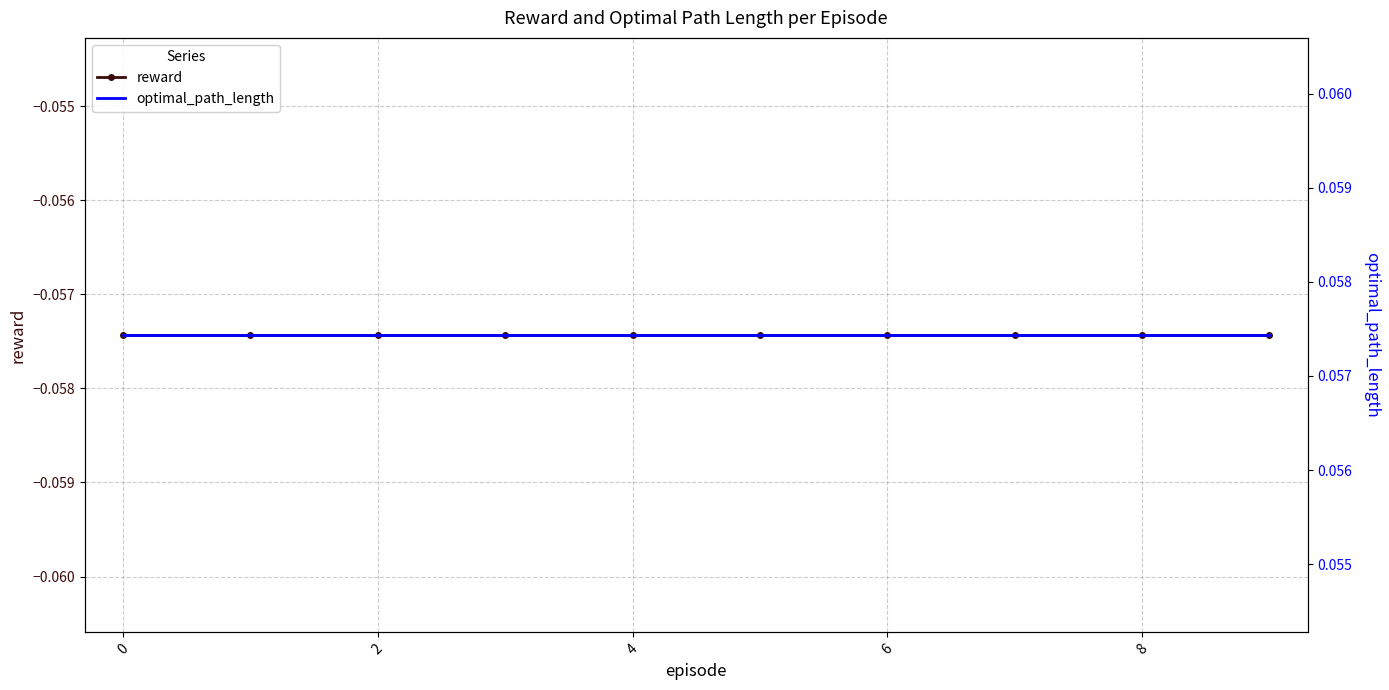

The value of reward at 6 is -0.0. True or false?

False